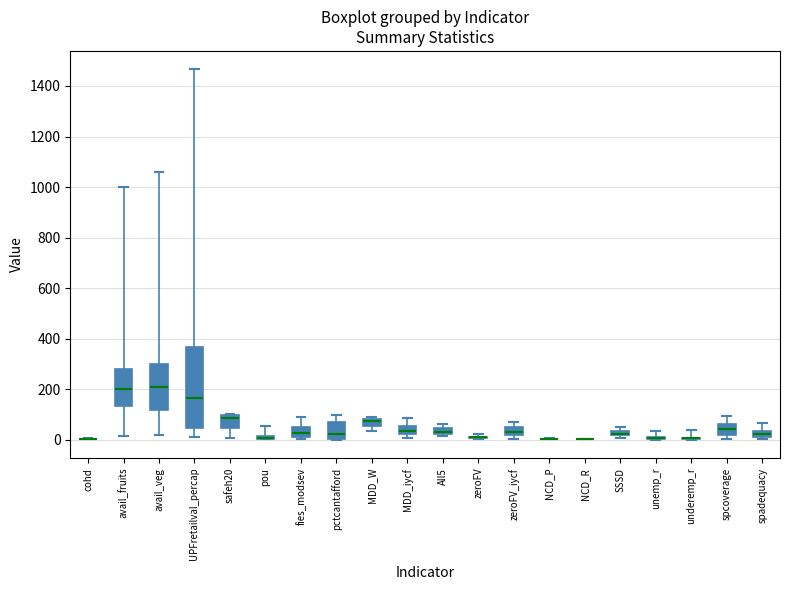

Where does the upper whisker of the box for pctcantafford end on the y-axis? The values are not printed on the chart, so give them approximately, as read against the axis.

100